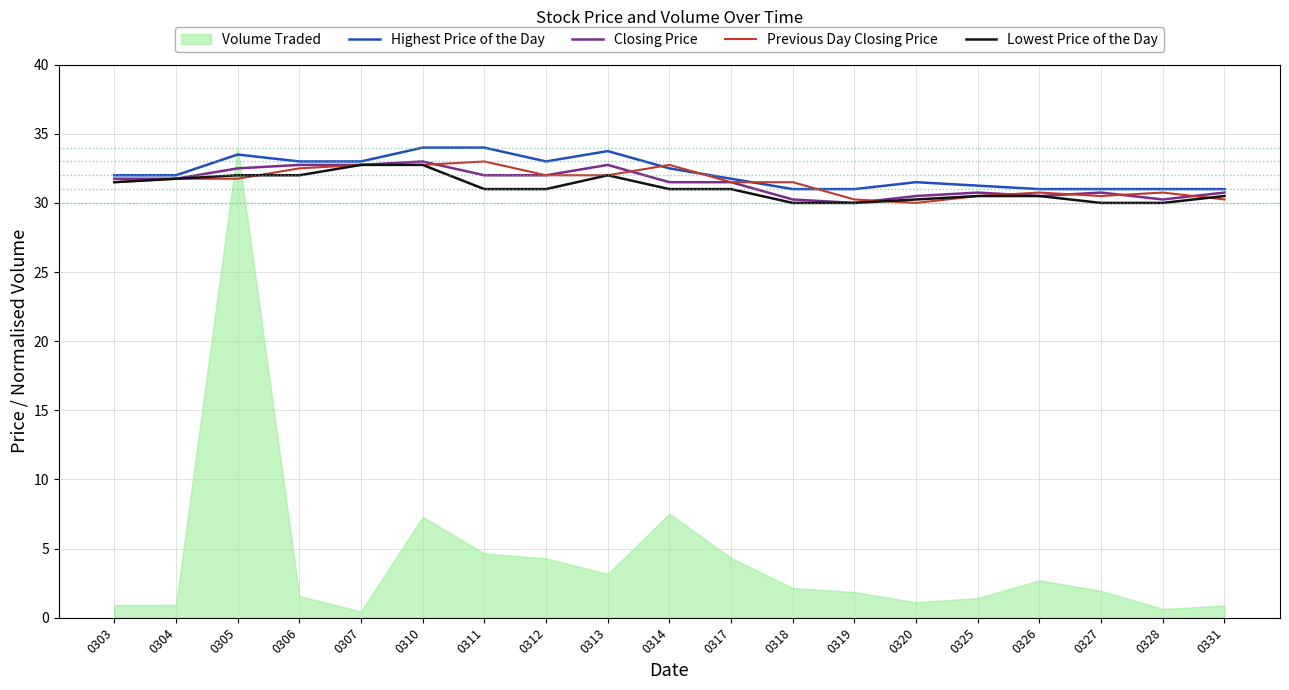

What is the highest value of the Previous Day Closing Price series?

33.0